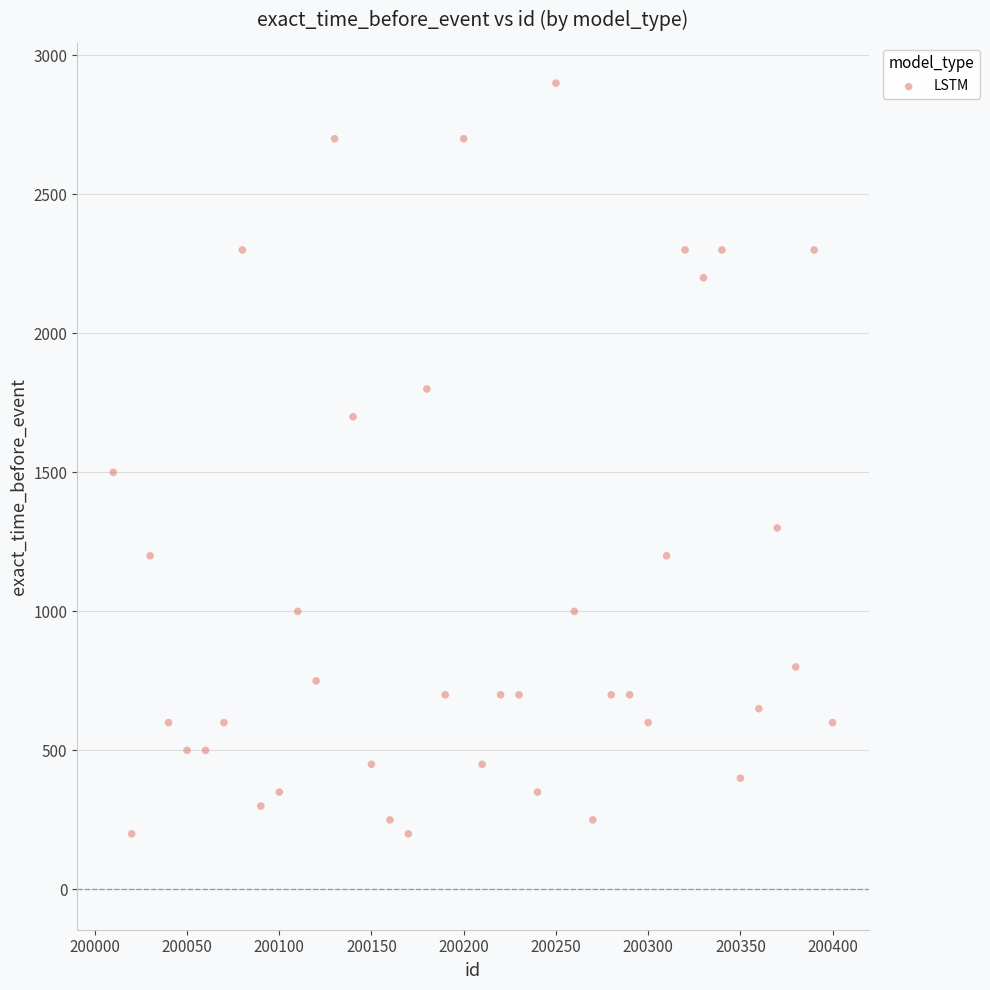

What Y value in the scatter plot is closest to 1550?

1500